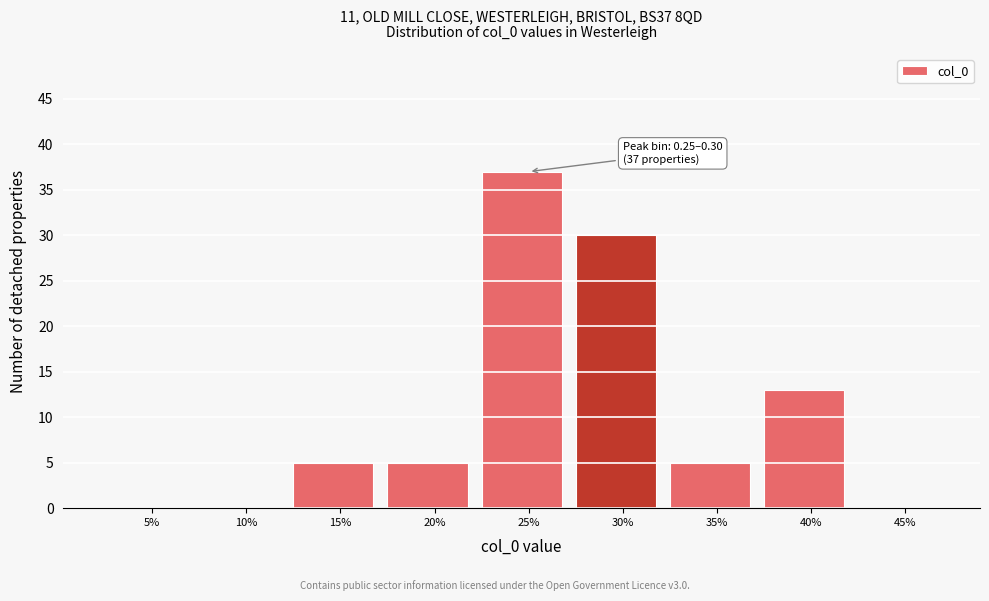

Reading right to left, what are all the values shown in this chart?

45%=0	40%=13	35%=5	30%=30	25%=37	20%=5	15%=5	10%=0	5%=0